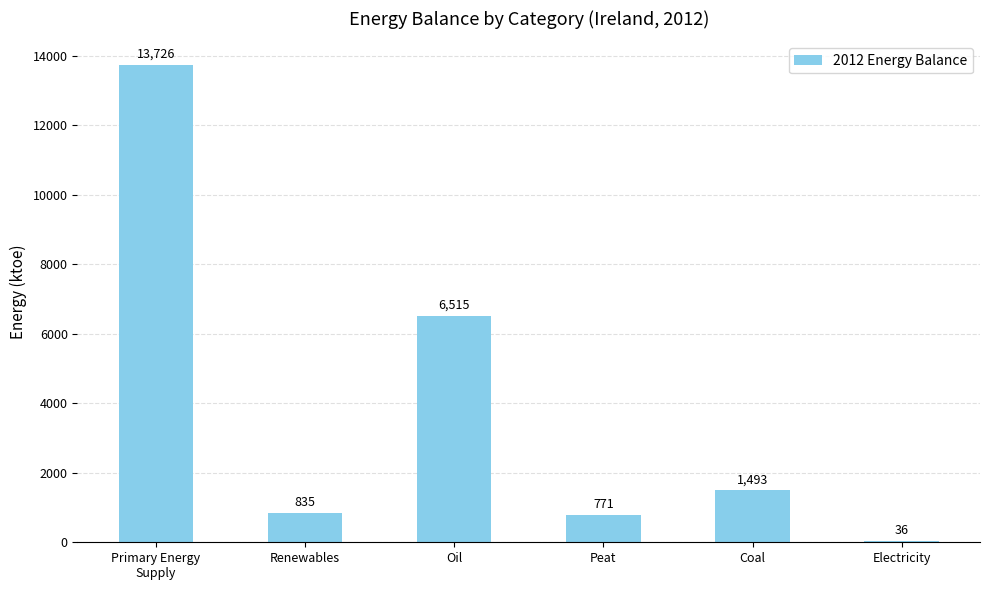

Which has a higher value, Electricity or Coal?

Coal